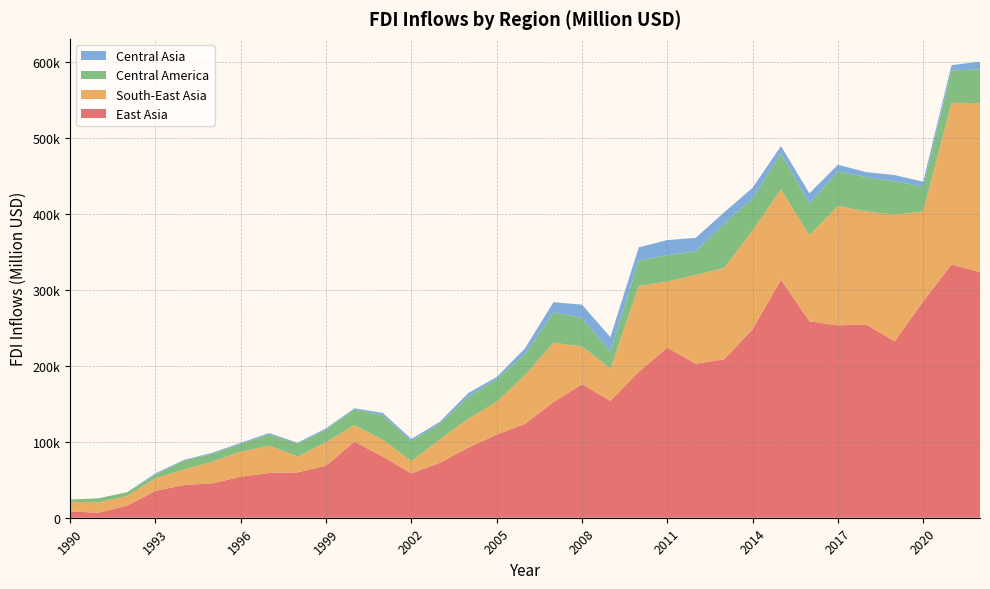

Reading left to right, what are all the values shown in this chart?

East Asia: 8098.9	6682.4	15762.2	35371.5	42980.1	45304.9	54073.6	58900.0	59685.0	68636.9	100274.9	80250.4	58311.1	72389.5	92324.4	109513.4	123695.0	152392.7	175666.2	153962.9	192303.3	224008.7	202831.4	208569.2	248225.4	313503.5	258665.4	253391.5	254454.7	232334.5	284850.2	333521.8	323560.8
South-East Asia: 12820.8	13639.3	12739.1	16585.3	20495.9	28632.4	32915.2	35939.7	20925.6	31011.3	21751.3	22161.4	16188.1	30654.0	38085.5	42979.6	64538.4	78024.7	50062.1	42483.7	112880.3	87024.9	116982.2	120346.1	130174.1	119048.9	113321.7	157336.1	148971.0	166685.3	118596.4	212811.7	222567.9
Central America: 3055.5	5273.2	4980.1	5069.6	11837.1	10365.1	10308.5	14990.9	16659.8	16381.0	20612.2	32425.1	26201.2	20777.1	28576.6	30064.6	27379.6	40128.4	37412.9	22492.3	33580.5	34730.3	30998.3	58441.2	42132.1	47114.1	41831.5	45327.3	45058.7	44007.6	32577.4	42562.0	44480.3
Central Asia: 0.0	0.0	118.0	1417.4	885.9	1279.3	1399.7	1697.6	1502.0	1735.0	1509.4	3102.3	2972.2	2477.8	5135.0	2637.8	7554.6	13286.6	17501.8	18958.2	17440.7	19873.1	17757.7	14826.9	13827.5	9854.3	13381.5	8797.4	6632.7	8222.8	6539.2	7209.9	10040.7